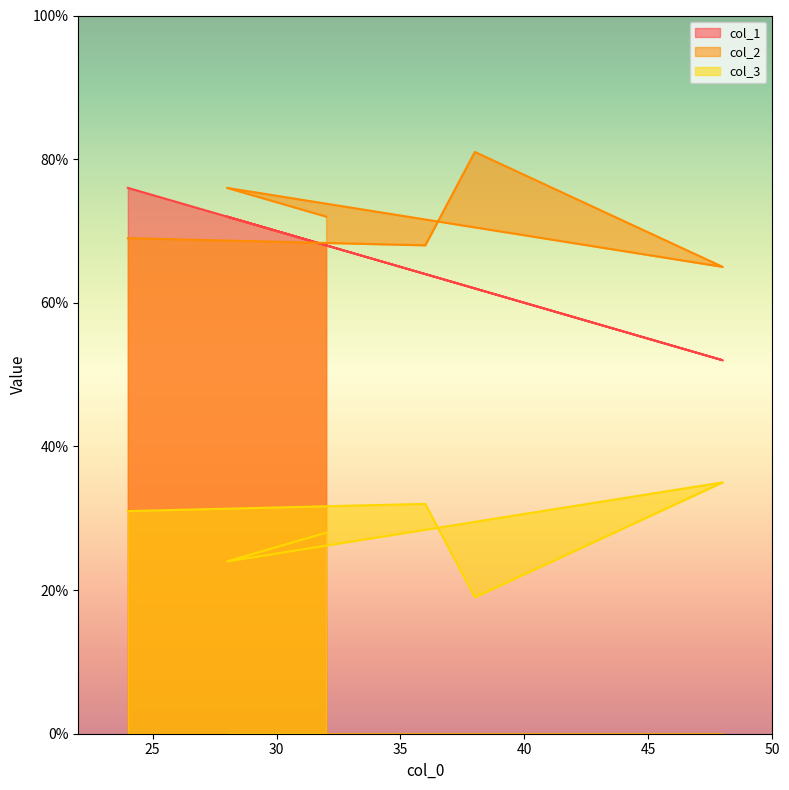

True or false: col_1 and col_3 intersect in this chart.

False